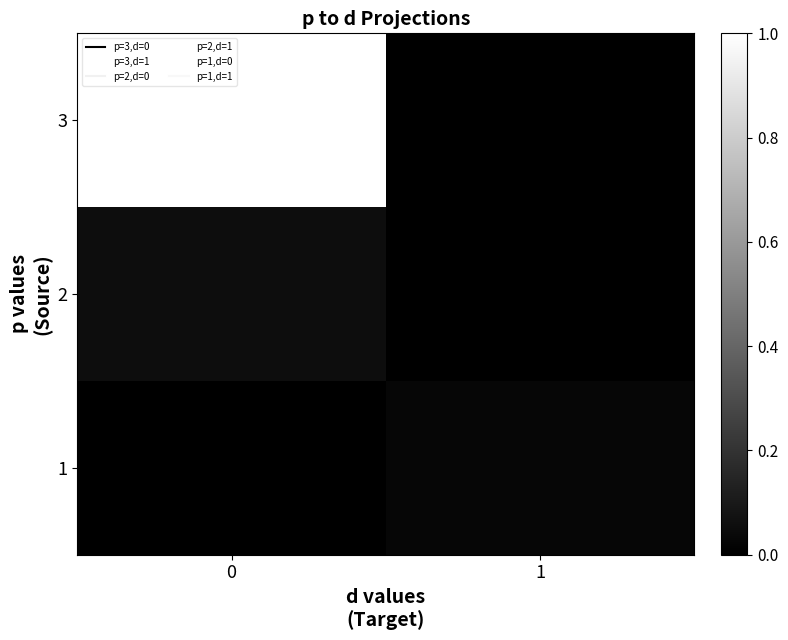

What is the difference between the highest and lowest values at 0?

1.0